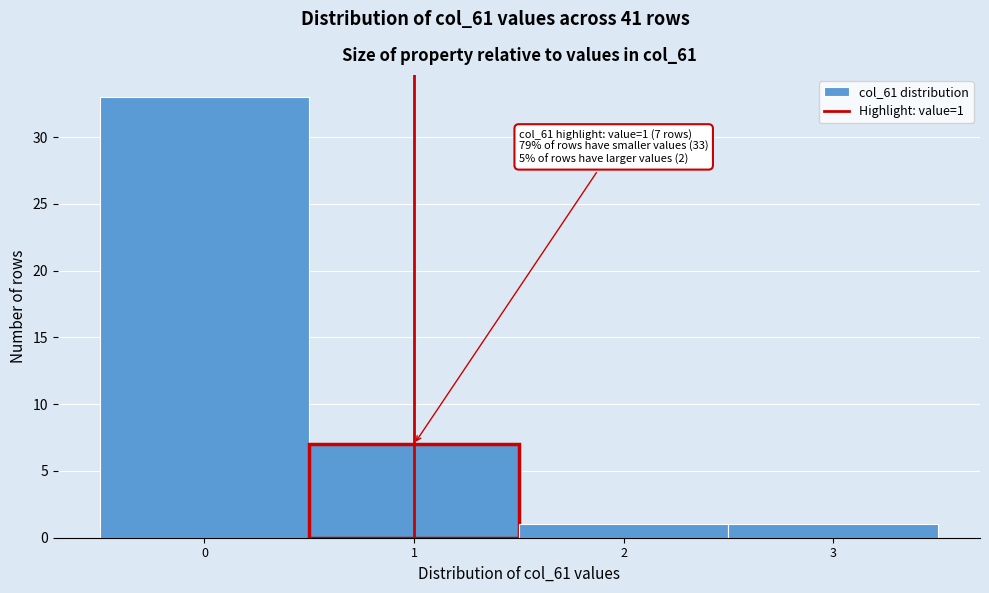

Over which range of the x-axis is the bar tallest?

-0.5 to 0.5